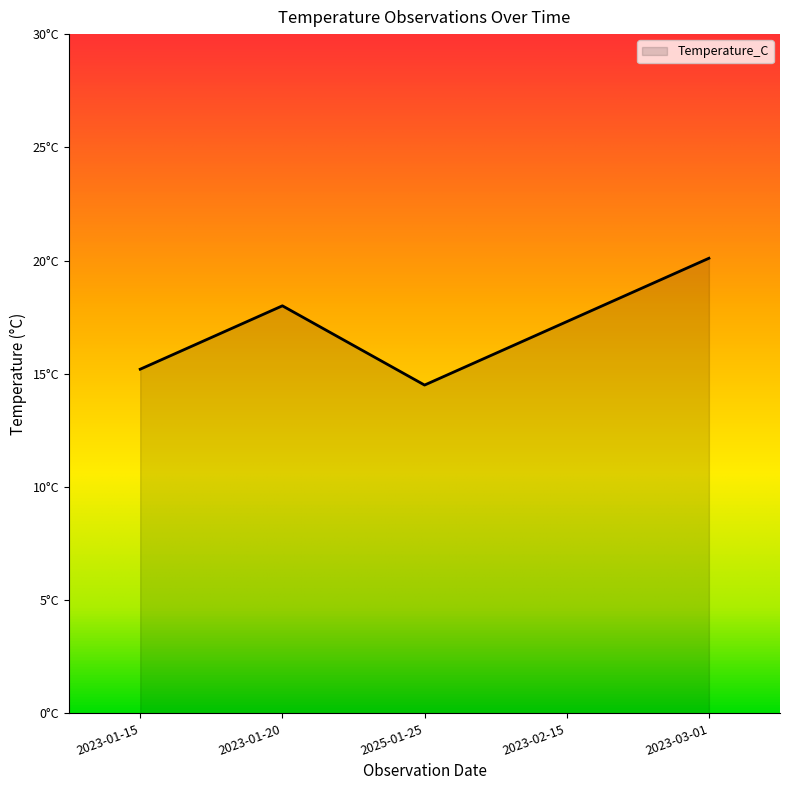

Does the chart have visible grid lines?

No